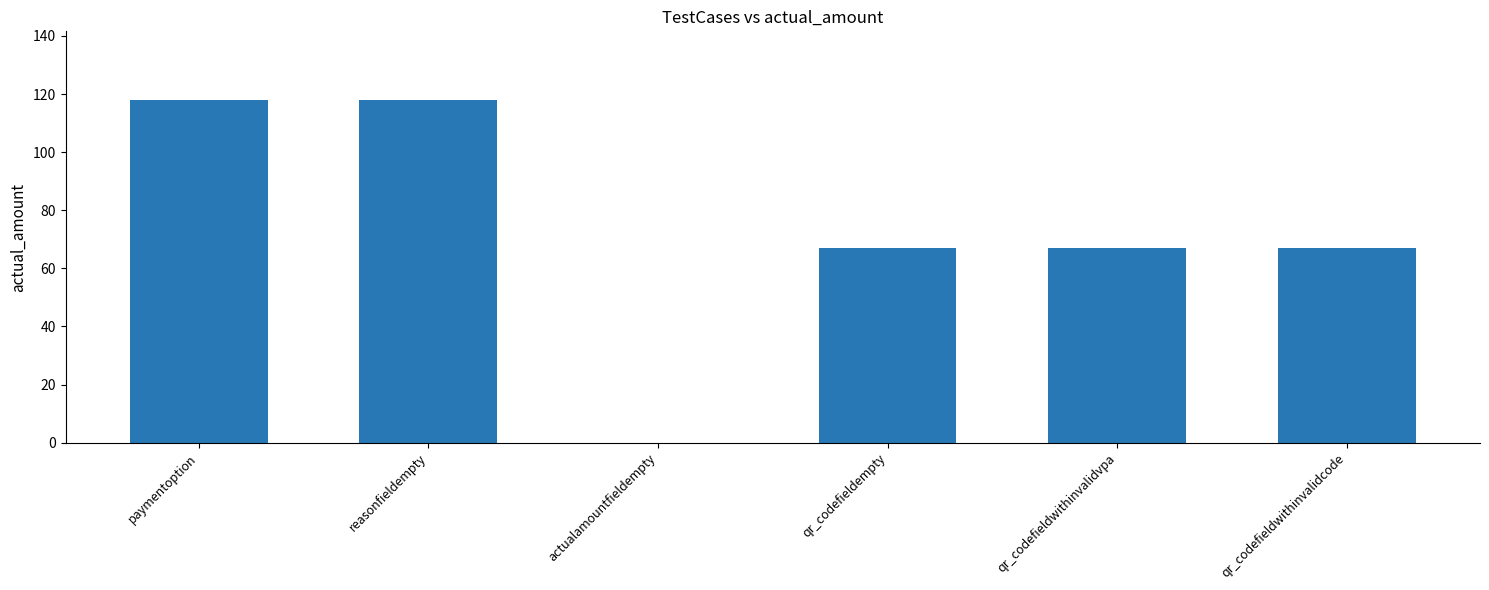

What is the sum of the values at qr_codefieldwithinvalidvpa and qr_codefieldwithinvalidcode?

134